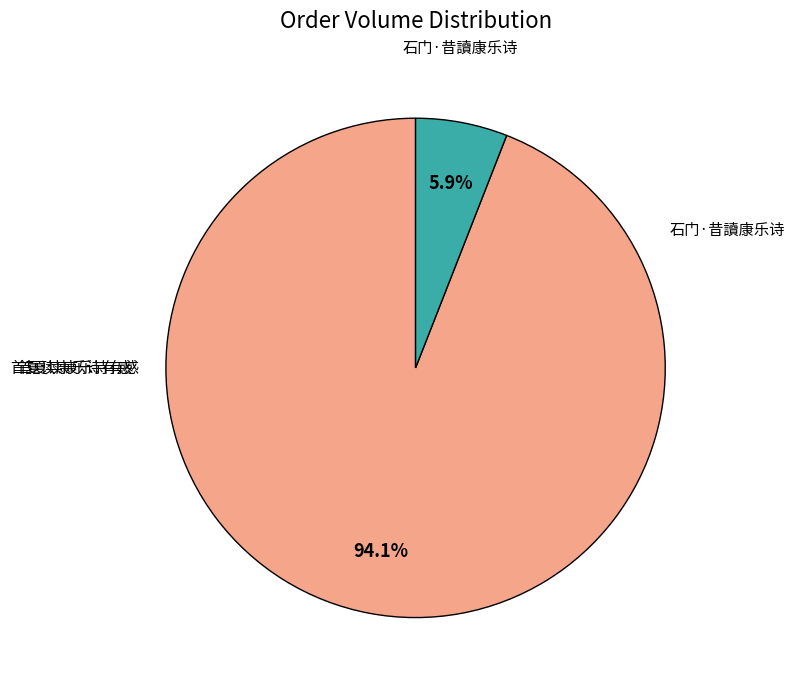

Is there a majority slice in this chart?

Yes